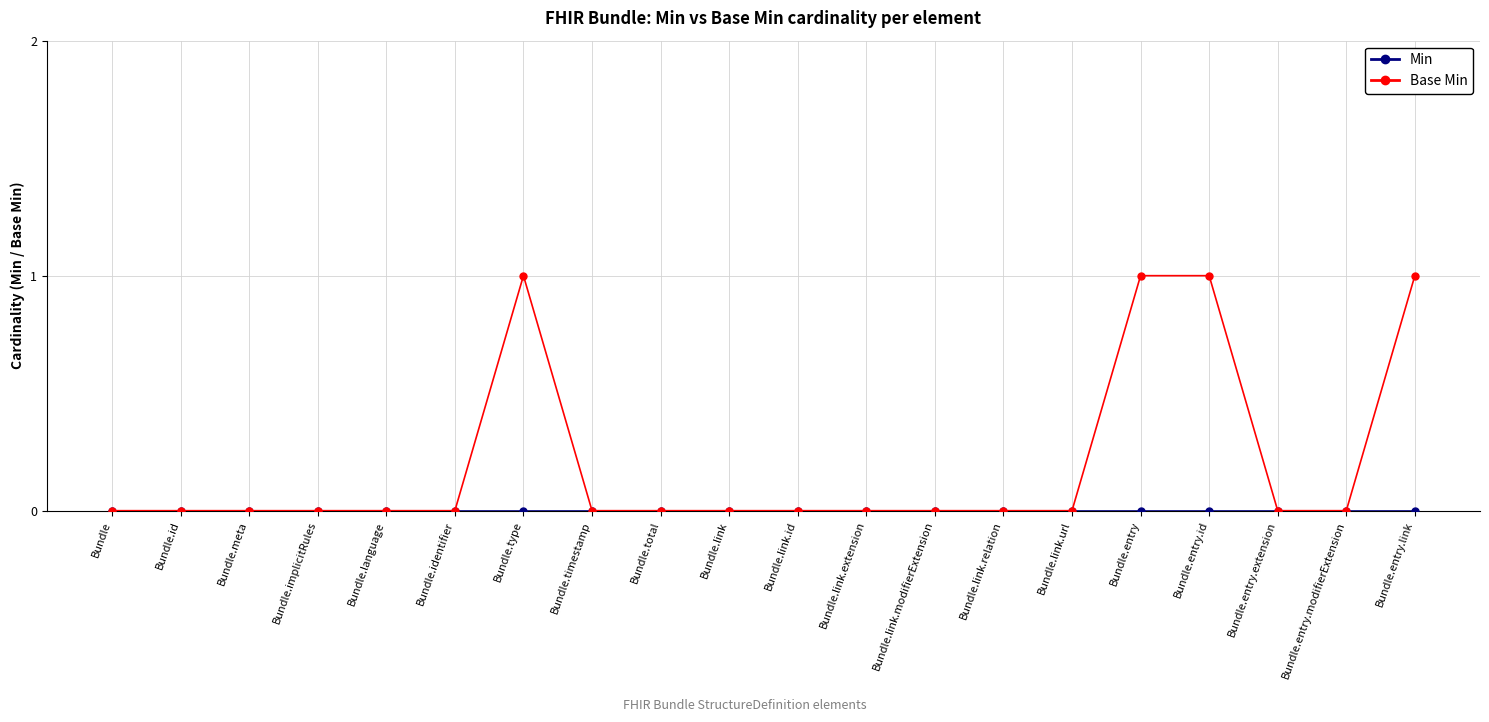

What position from the right is Bundle.entry.id?

4